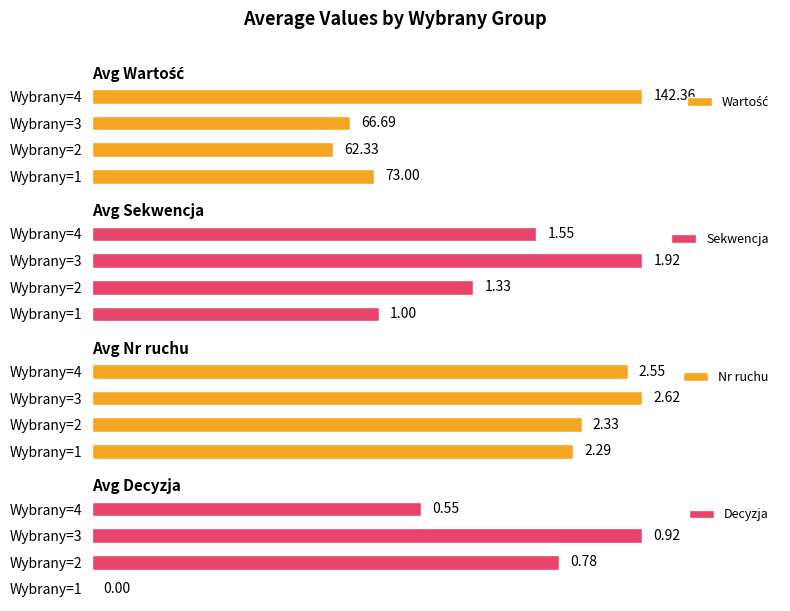

List the labels in order of Sekwencja value, smallest first.

Wybrany=1, Wybrany=2, Wybrany=4, Wybrany=3